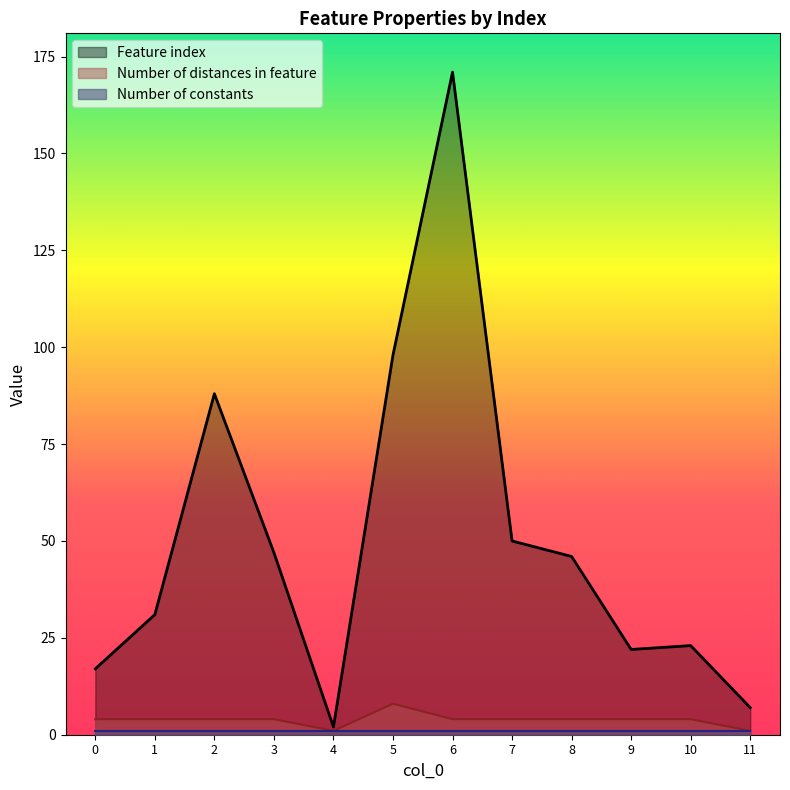

True or false: Feature index and Number of distances in feature cross at least once.

False